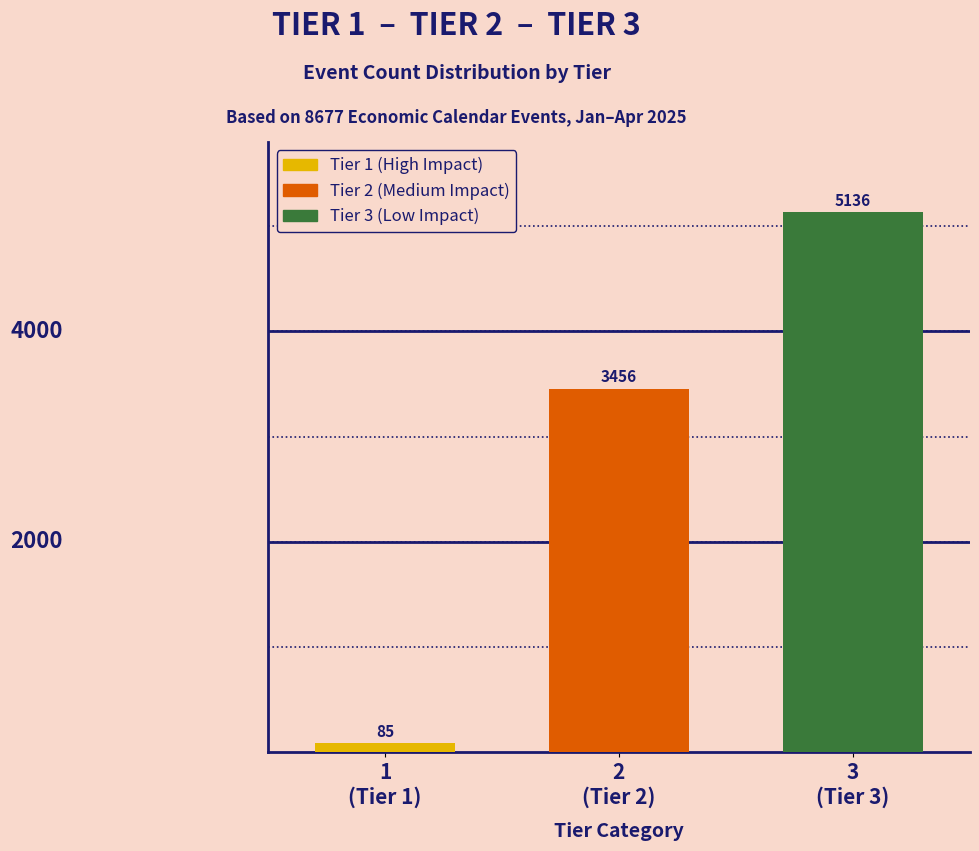

Reading left to right, extract all data points from this chart.

85	3456	5136